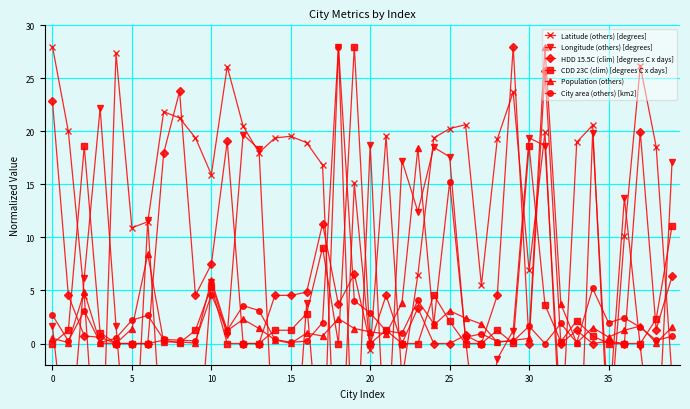

What is the sum of all City area (others) [km2] values?

103.4